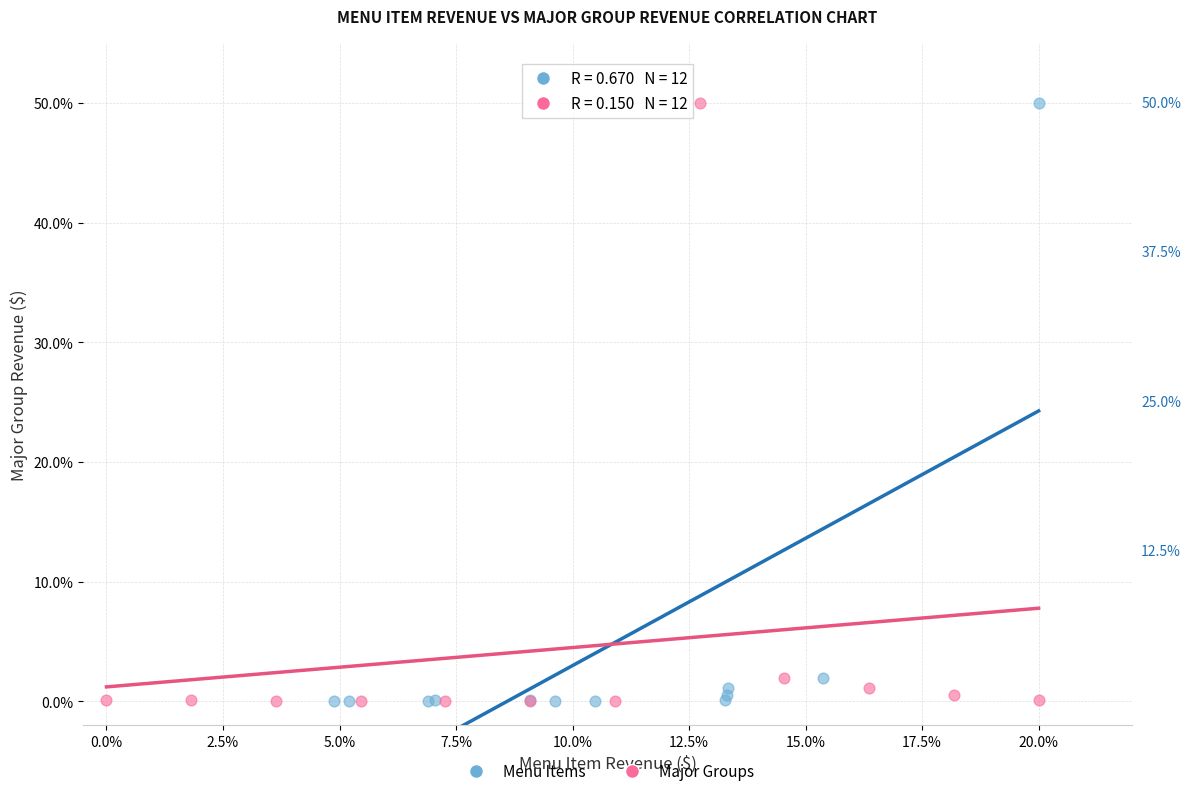

What are all the series names shown in the legend?

Menu Items, Major Groups